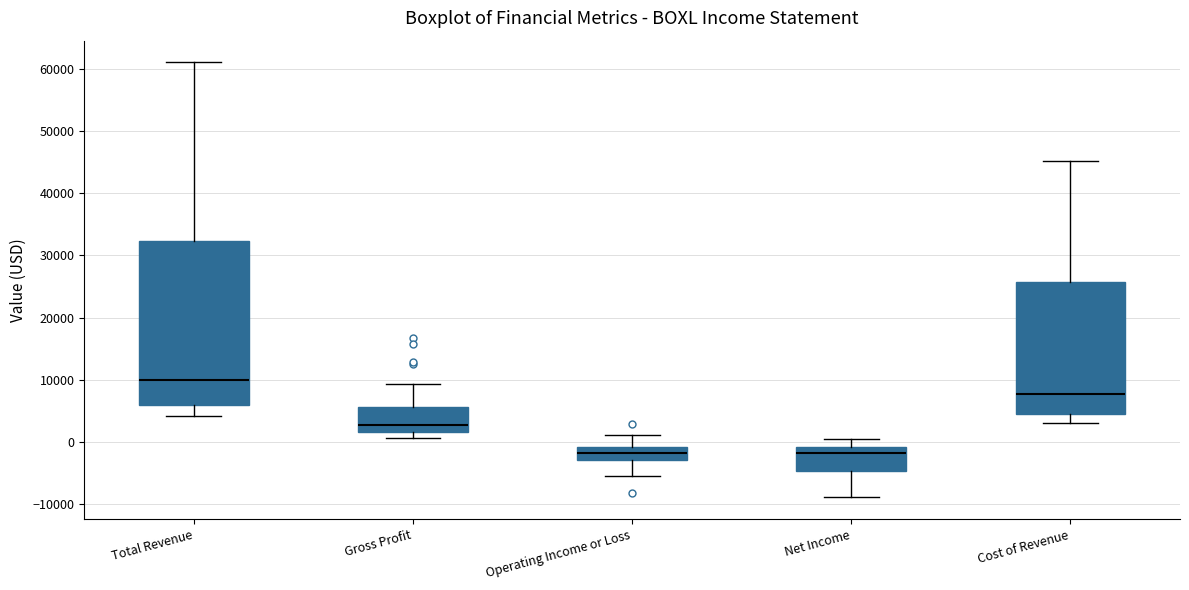

Where does the upper whisker of the box for Total Revenue end on the y-axis? The values are not printed on the chart, so give them approximately, as read against the axis.

61000